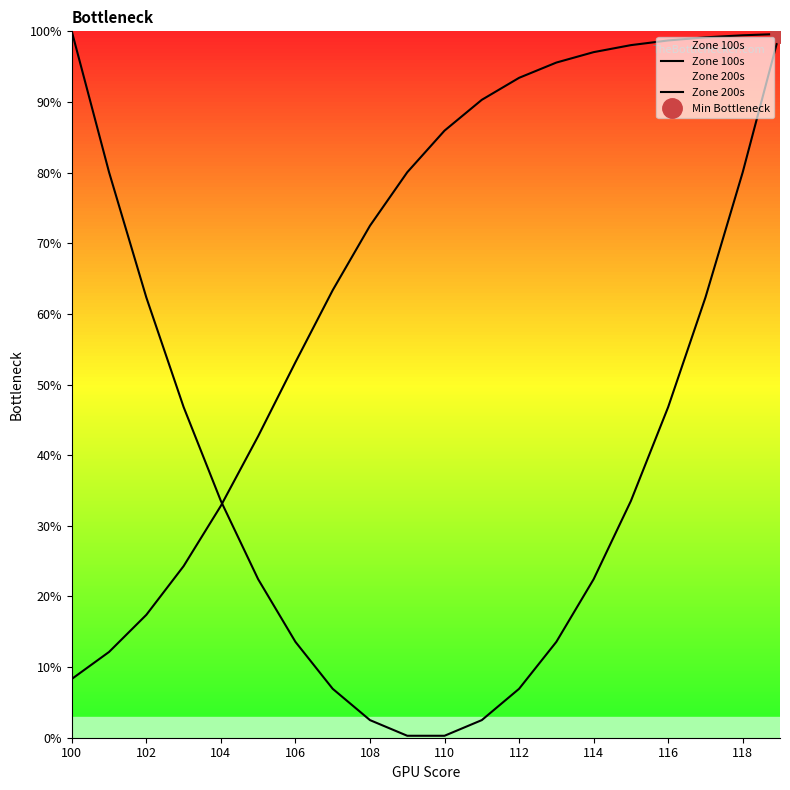

Which series changed the most between 102 and 110?

Zone 100s